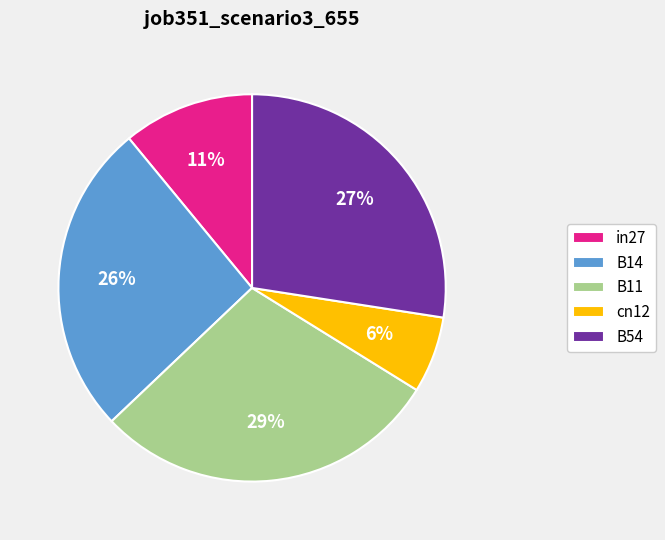

What is the smallest slice in the pie chart?

cn12